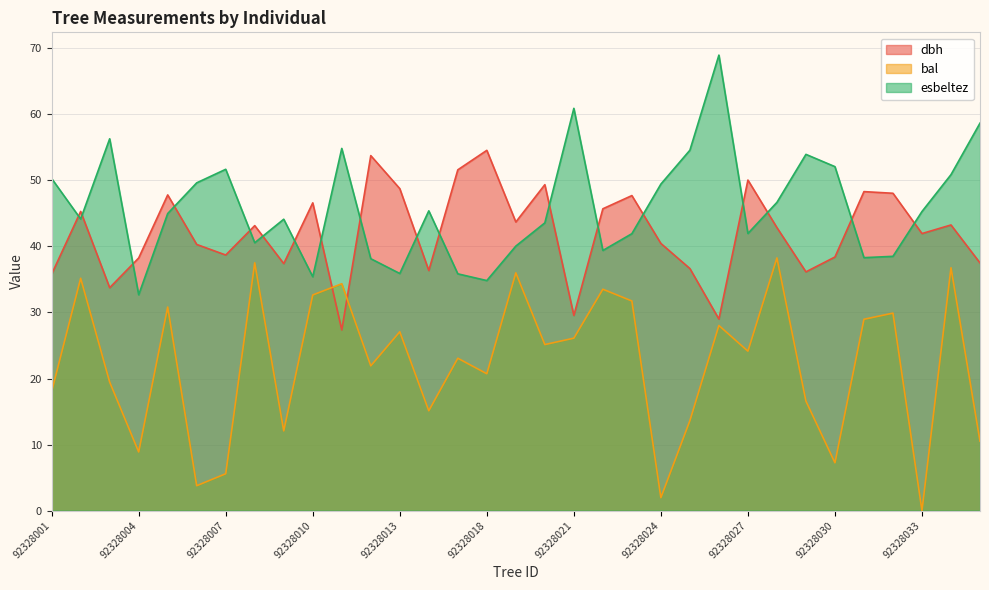

Where is esbeltez nearest to the value 50?

92328001